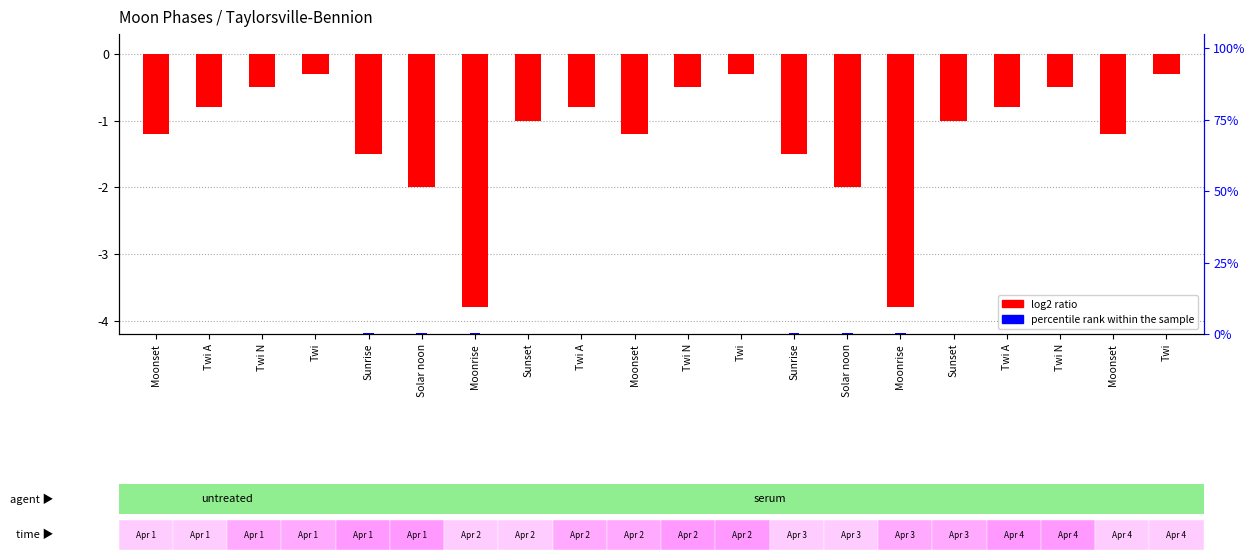

Rank the series by their average value, from highest to lowest.

percentile rank within the sample, log2 ratio